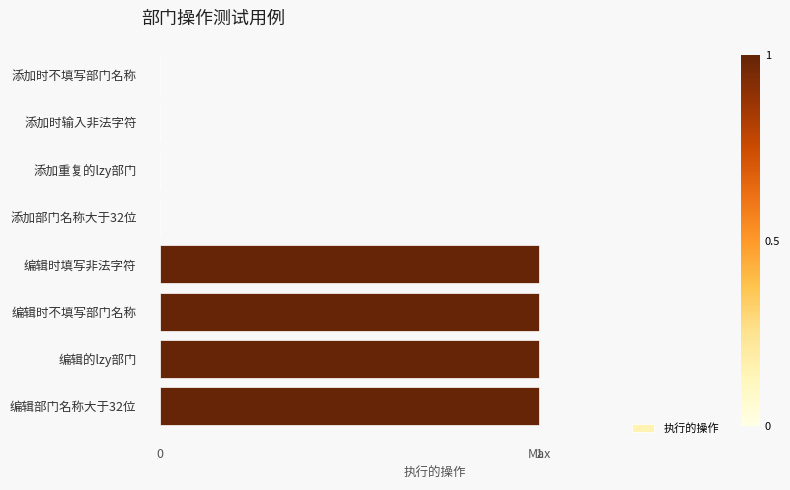

Reading top to bottom, list all the values displayed in this chart.

添加时不填写部门名称=0	添加时输入非法字符=0	添加重复的lzy部门=0	添加部门名称大于32位=0	编辑时填写非法字符=1	编辑时不填写部门名称=1	编辑的lzy部门=1	编辑部门名称大于32位=1